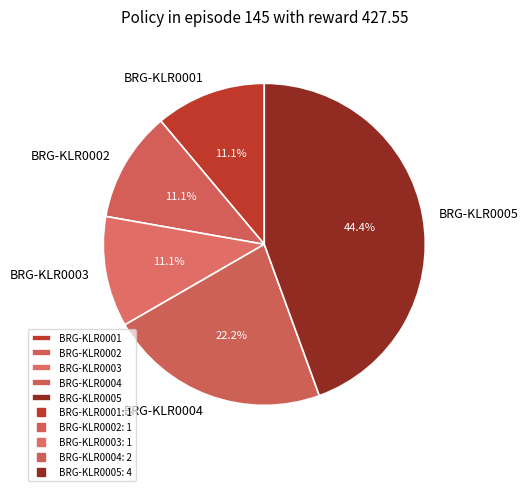

To the nearest percent, what percentage of the pie is BRG-KLR0002?

11%